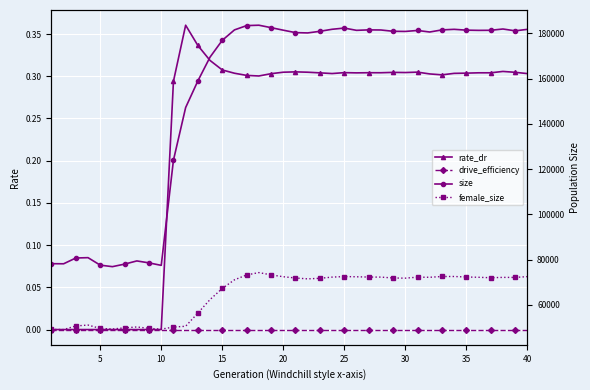

Which series has the widest spread of values?

size